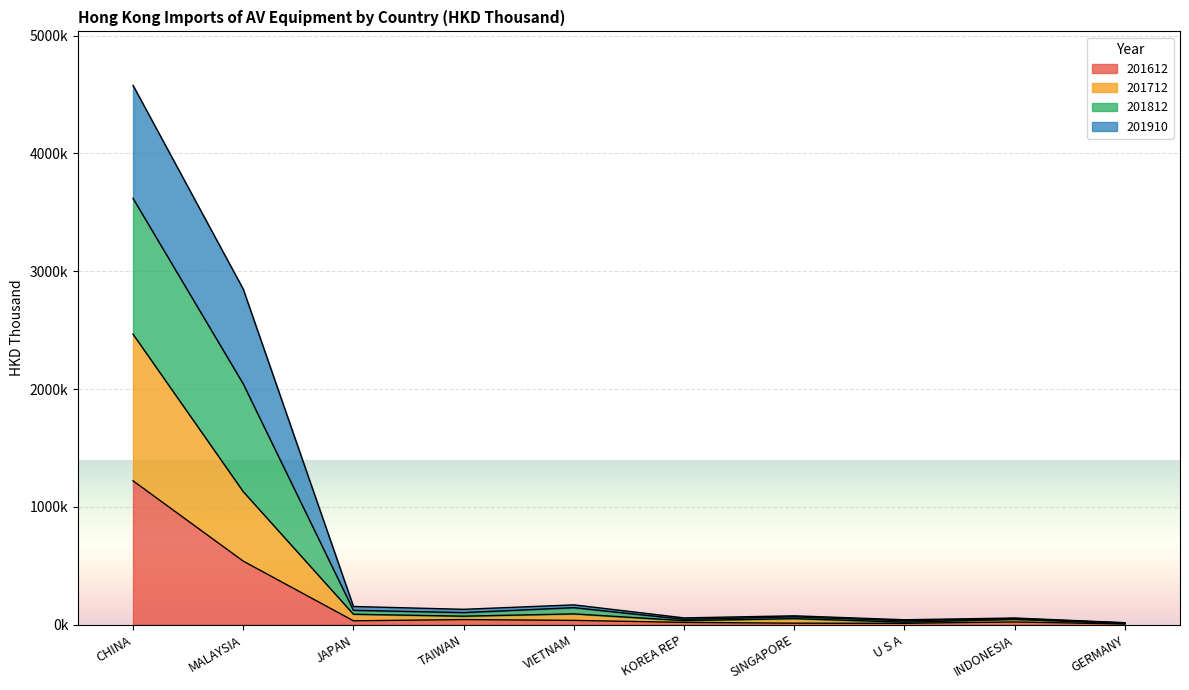

How many interior local valleys does the 201712 series have?

3